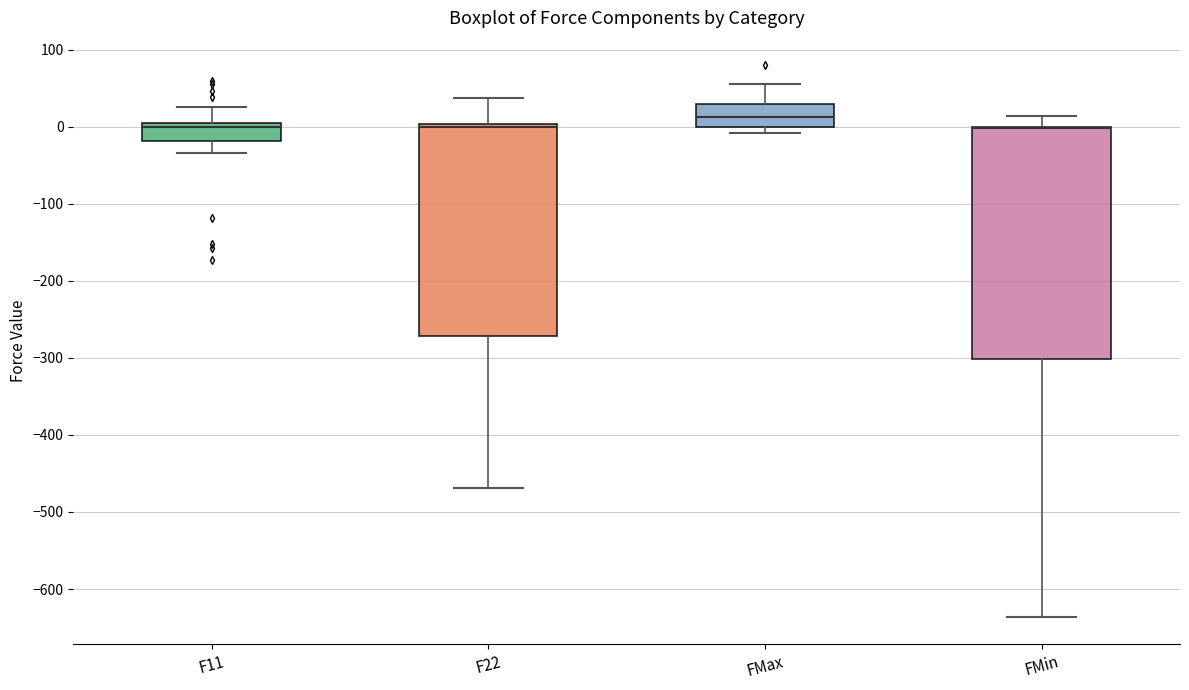

Which box is the tallest, from its lower edge to its upper edge?

FMin